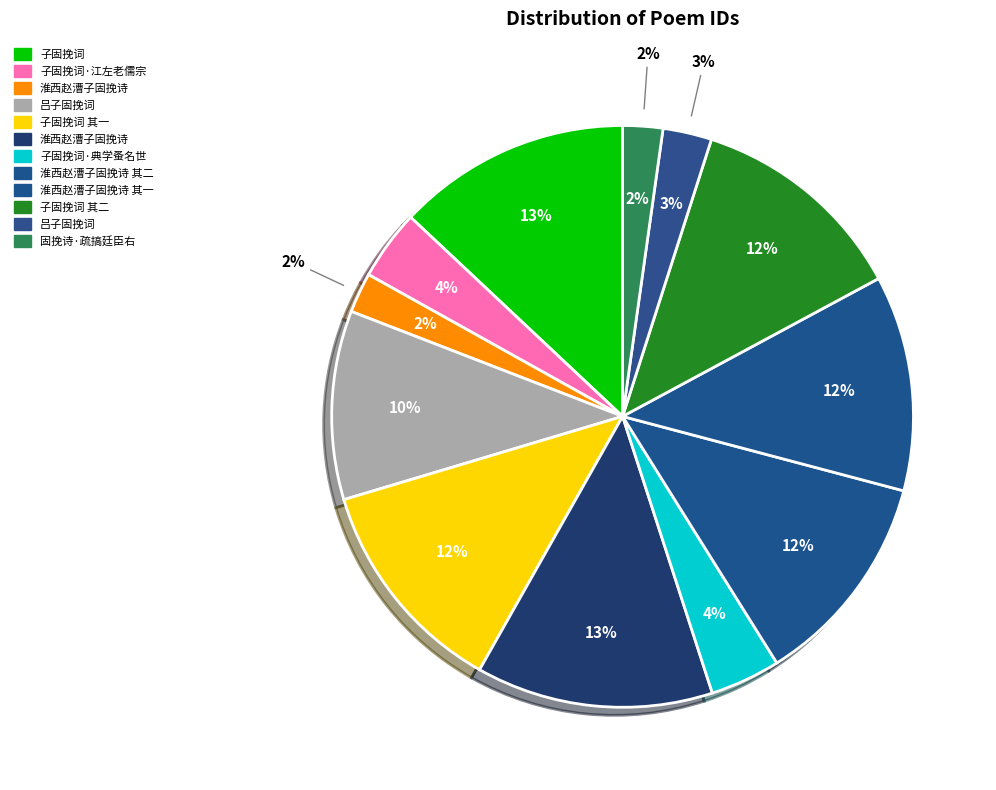

Does 吕子固挽词 represent more than half of the total?

No